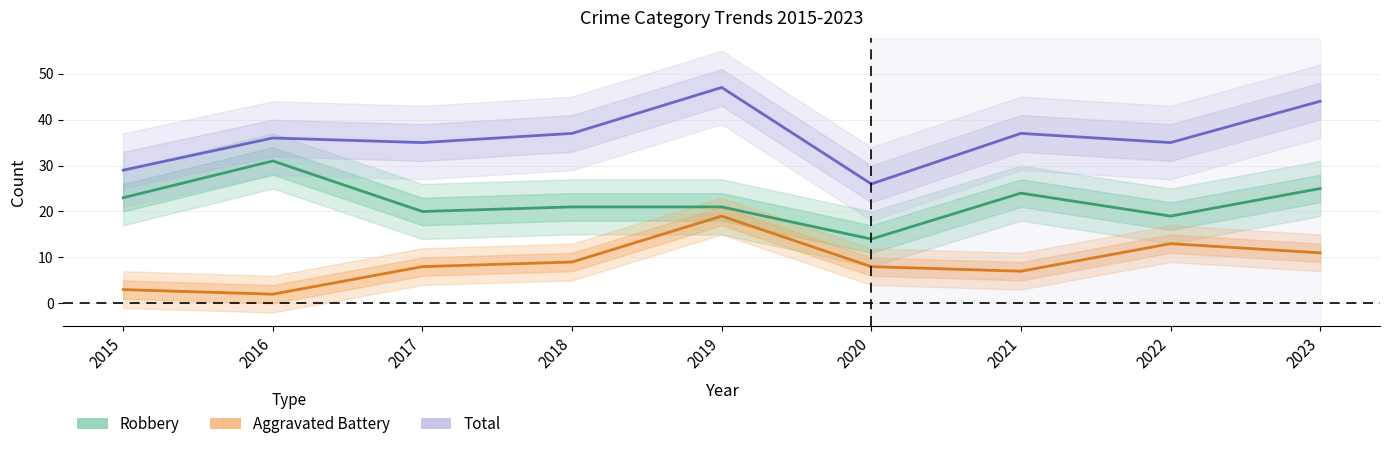

True or false: Robbery and Aggravated Battery intersect in this chart.

False